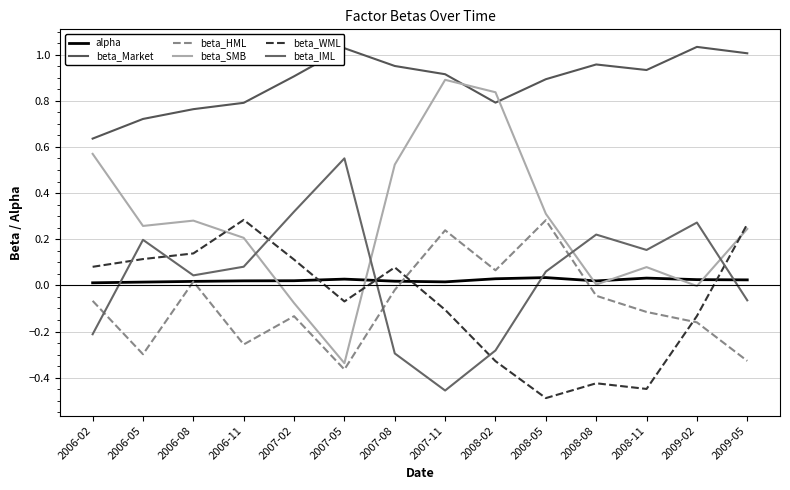

Reading left to right, list all the values displayed in this chart.

alpha: 2006-02=0.0	2006-05=0.0	2006-08=0.0	2006-11=0.0	2007-02=0.0	2007-05=0.0	2007-08=0.0	2007-11=0.0	2008-02=0.0	2008-05=0.0	2008-08=0.0	2008-11=0.0	2009-02=0.0	2009-05=0.0
beta_Market: 2006-02=0.6	2006-05=0.7	2006-08=0.8	2006-11=0.8	2007-02=0.9	2007-05=1.0	2007-08=1.0	2007-11=0.9	2008-02=0.8	2008-05=0.9	2008-08=1.0	2008-11=0.9	2009-02=1.0	2009-05=1.0
beta_HML: 2006-02=-0.1	2006-05=-0.3	2006-08=0.0	2006-11=-0.3	2007-02=-0.1	2007-05=-0.4	2007-08=-0.0	2007-11=0.2	2008-02=0.1	2008-05=0.3	2008-08=-0.0	2008-11=-0.1	2009-02=-0.2	2009-05=-0.3
beta_SMB: 2006-02=0.6	2006-05=0.3	2006-08=0.3	2006-11=0.2	2007-02=-0.1	2007-05=-0.3	2007-08=0.5	2007-11=0.9	2008-02=0.8	2008-05=0.3	2008-08=0.0	2008-11=0.1	2009-02=-0.0	2009-05=0.2
beta_WML: 2006-02=0.1	2006-05=0.1	2006-08=0.1	2006-11=0.3	2007-02=0.1	2007-05=-0.1	2007-08=0.1	2007-11=-0.1	2008-02=-0.3	2008-05=-0.5	2008-08=-0.4	2008-11=-0.4	2009-02=-0.1	2009-05=0.3
beta_IML: 2006-02=-0.2	2006-05=0.2	2006-08=0.0	2006-11=0.1	2007-02=0.3	2007-05=0.6	2007-08=-0.3	2007-11=-0.5	2008-02=-0.3	2008-05=0.1	2008-08=0.2	2008-11=0.2	2009-02=0.3	2009-05=-0.1